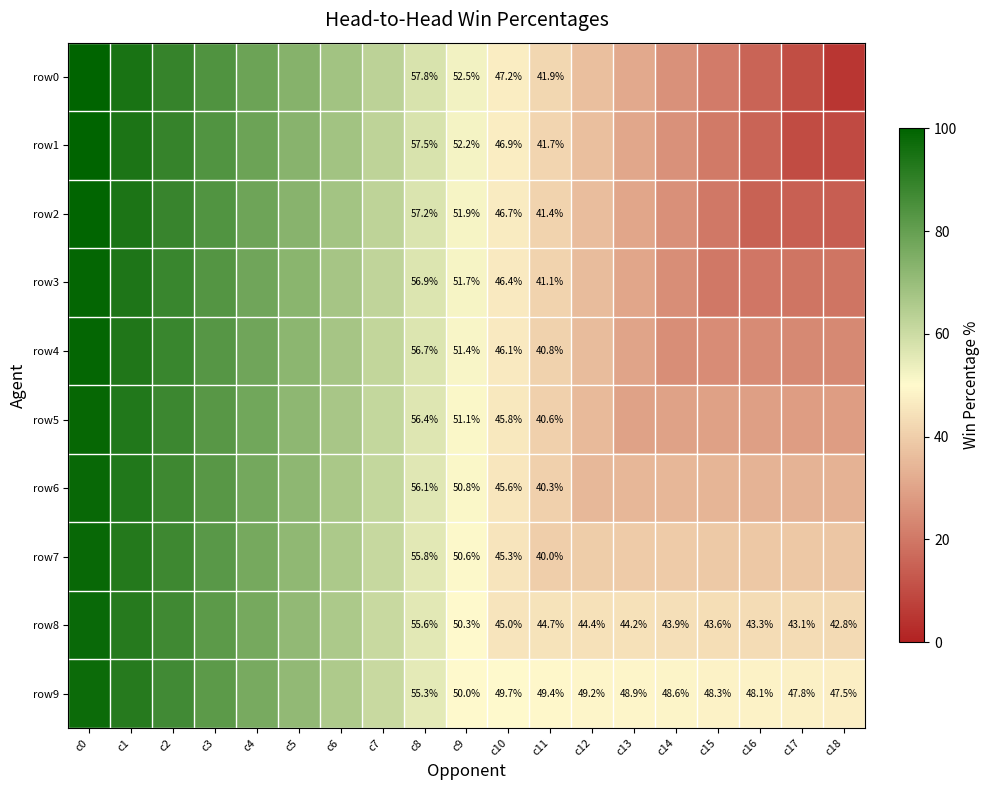

List the series in order of their peak value, highest first.

row0, row1, row2, row3, row4, row5, row6, row7, row8, row9